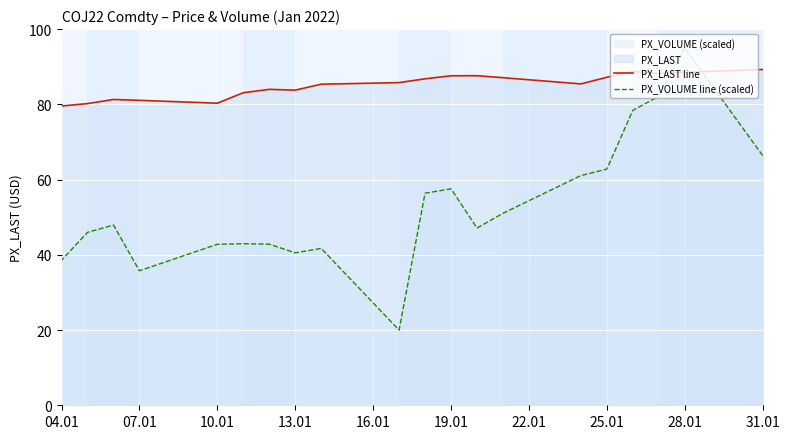

The PX_LAST line series shows 24.6 at 04.01. True or false?

False